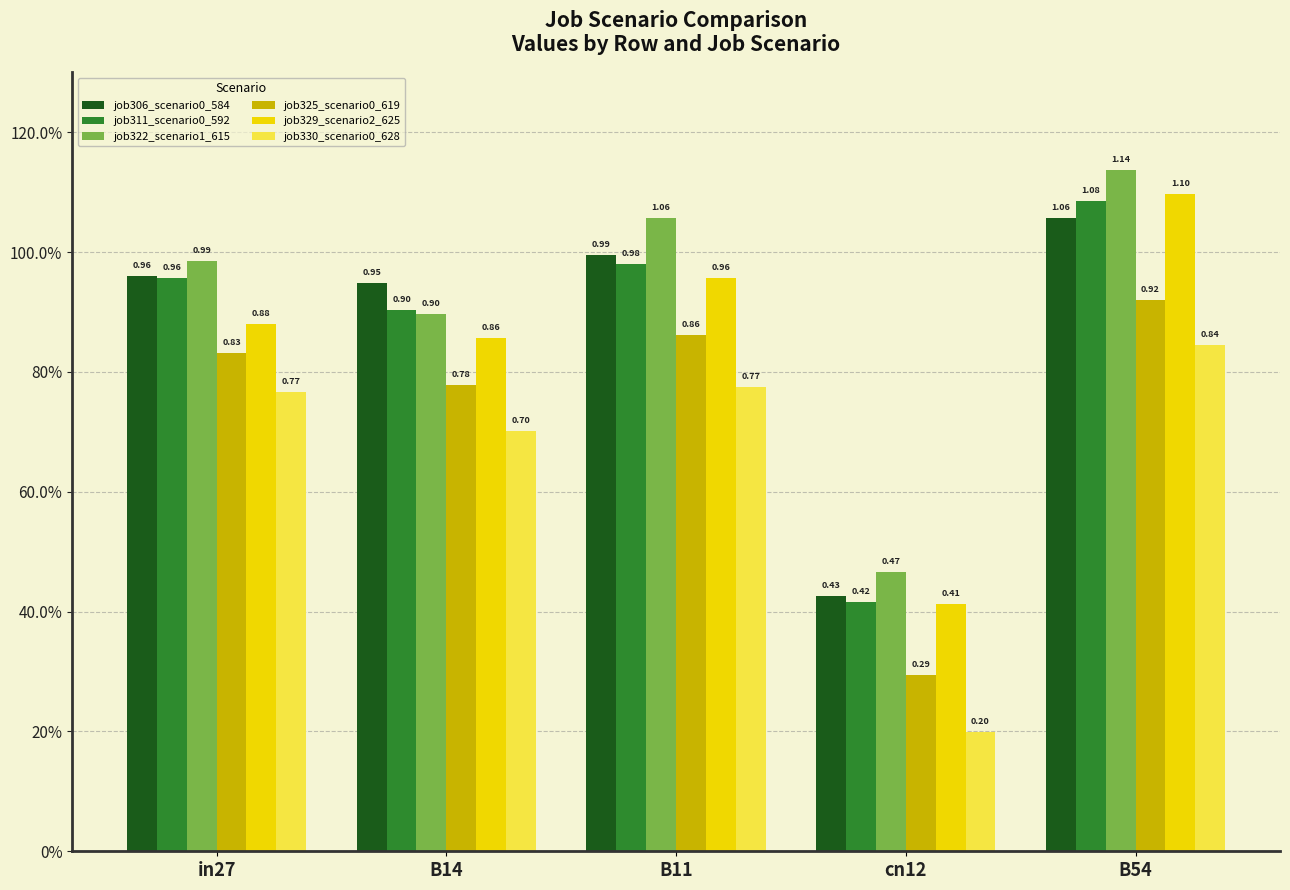

At which label is job306_scenario0_584 closest to 0?

cn12